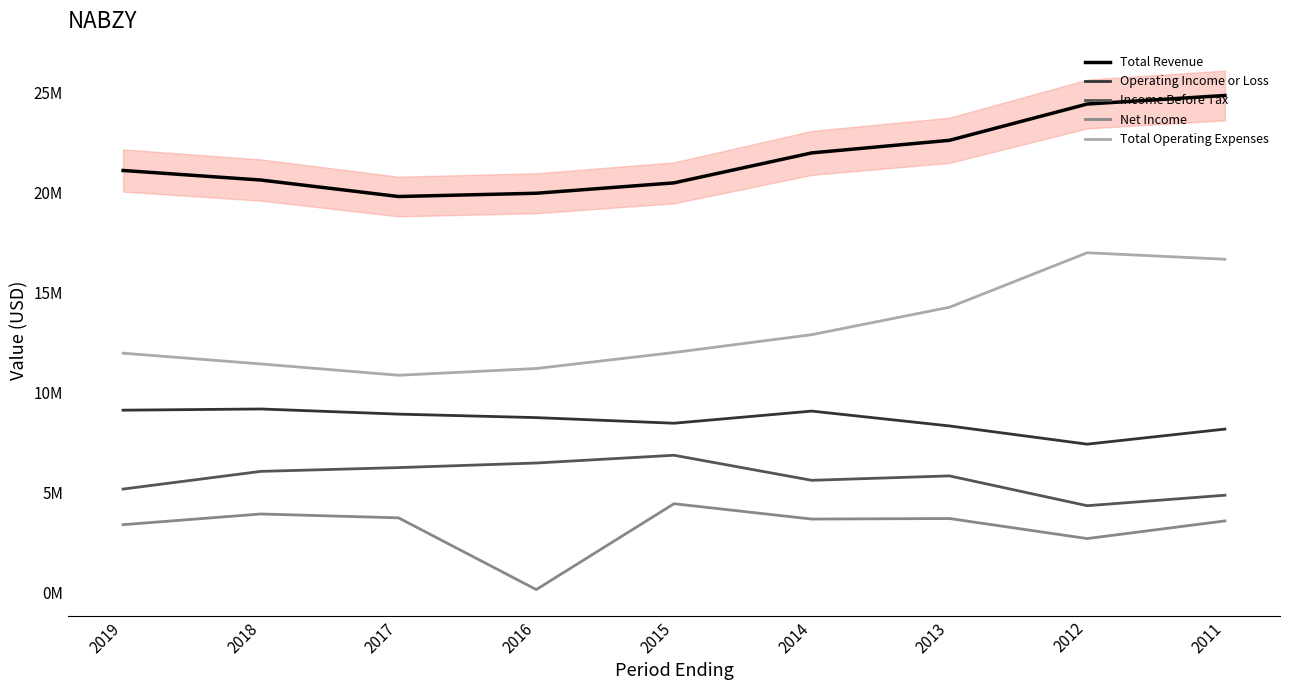

Reading left to right, what are all the values shown in this chart?

Total Revenue: 2019=21116700	2018=20639400	2017=19815100	2016=19978500	2015=20497700	2014=21996000	2013=22625100	2012=24438500	2011=24866300
Operating Income or Loss: 2019=9133500	2018=9193500	2017=8936100	2016=8761800	2015=8481200	2014=9087900	2013=8345300	2012=7434400	2011=8187700
Income Before Tax: 2019=5189700	2018=6074000	2017=6262800	2016=6492000	2015=6880300	2014=5627200	2013=5848400	2012=4357500	2011=4881800
Net Income: 2019=3409400	2018=3943800	2017=3750700	2016=164900	2015=4456500	2014=3690000	2013=3716700	2012=2714700	2011=3596800
Total Operating Expenses: 2019=11983200	2018=11445900	2017=10879000	2016=11216700	2015=12016500	2014=12908100	2013=14279800	2012=17004100	2011=16678600